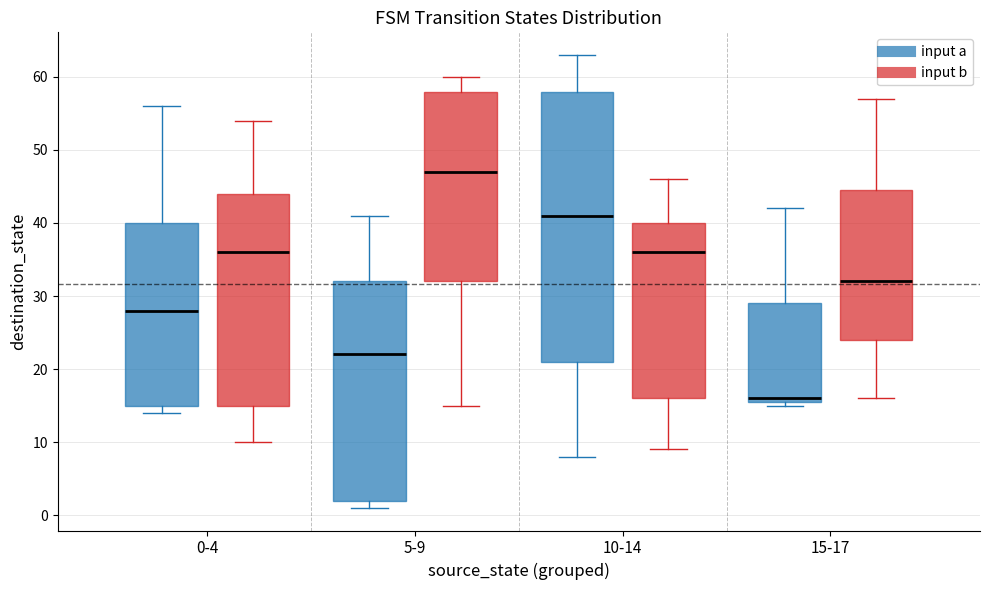

Which box is the tallest, from its lower edge to its upper edge?

10-14 (input a)